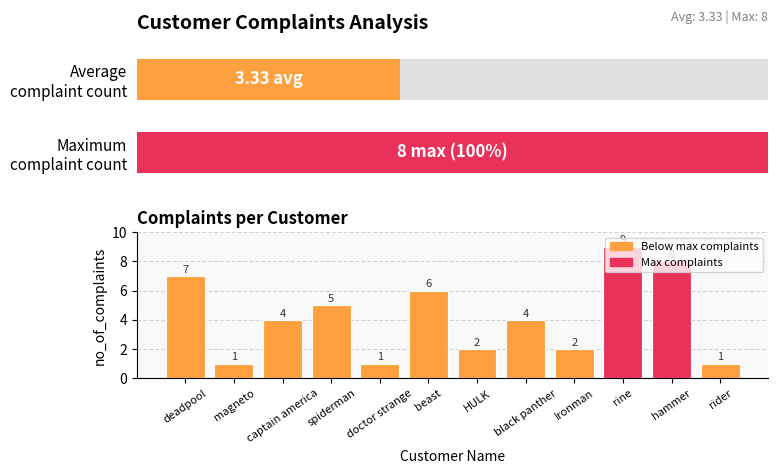

Reading left to right, list all the values displayed in this chart.

7	1	4	5	1	6	2	4	2	9	8	1